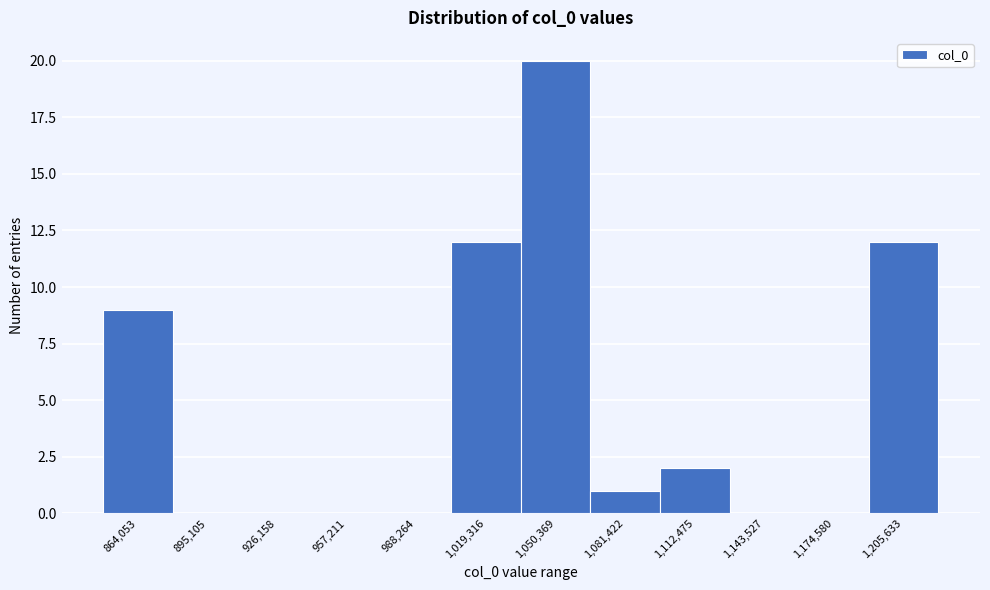

Reading left to right, transcribe all the data shown in this chart.

864,053=9	895,105=0	926,158=0	957,211=0	988,264=0	1,019,316=12	1,050,369=20	1,081,422=1	1,112,475=2	1,143,527=0	1,174,580=0	1,205,633=12